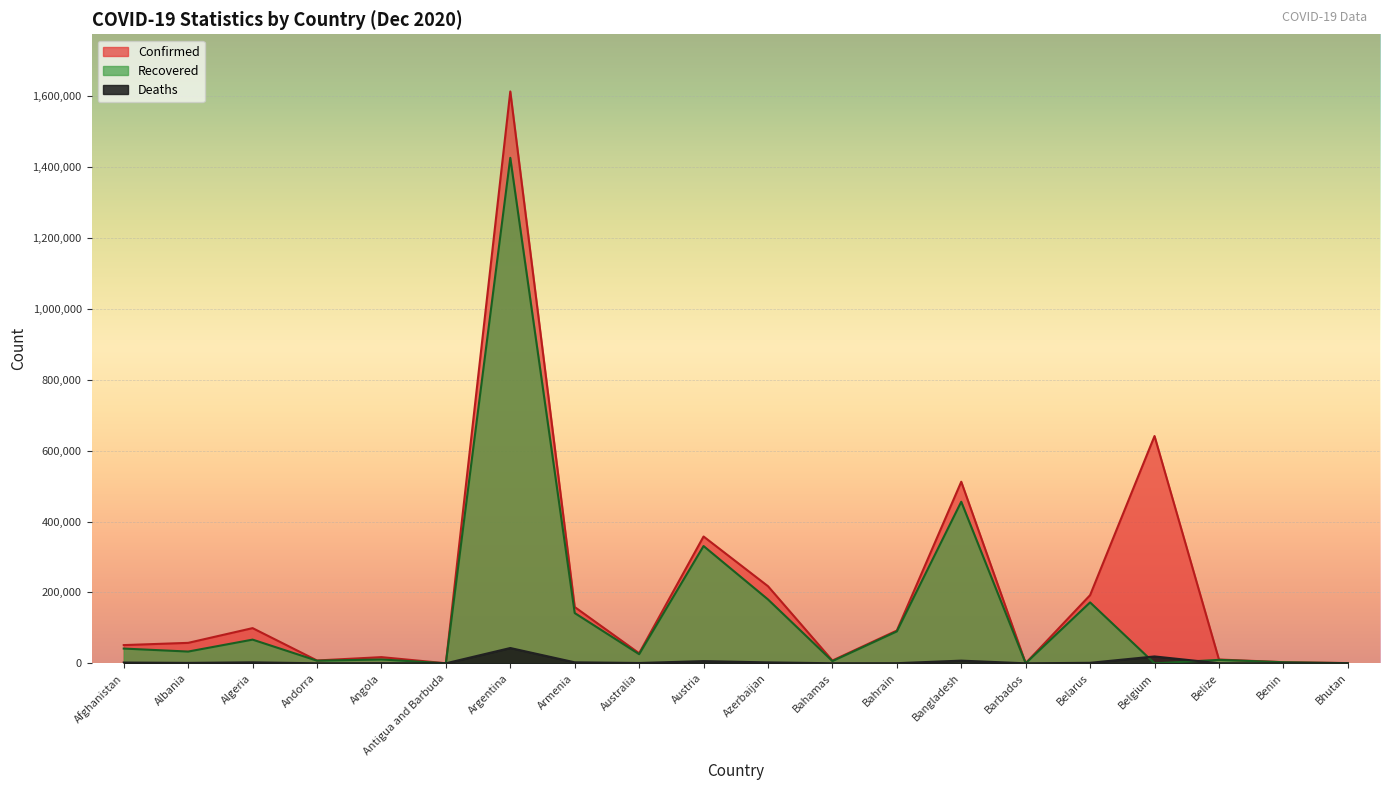

What is the total value across all series at Argentina?

3083767